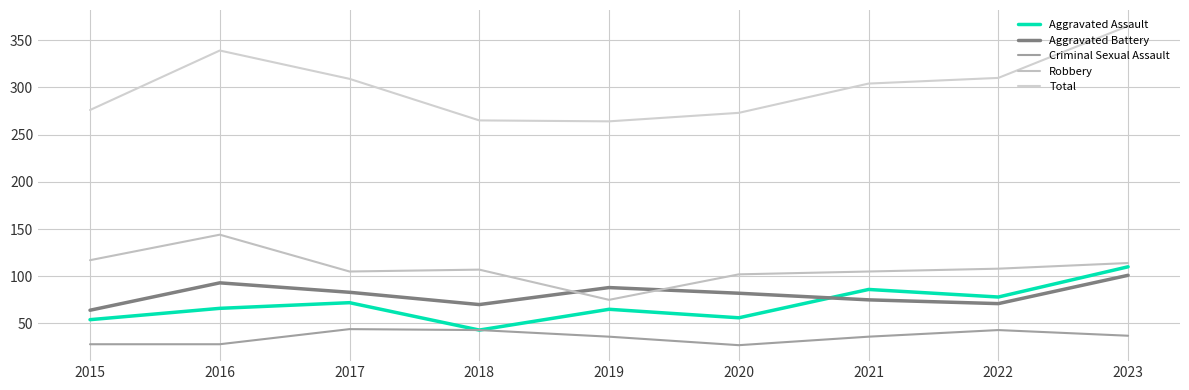

How many lines are shown in the chart?

5